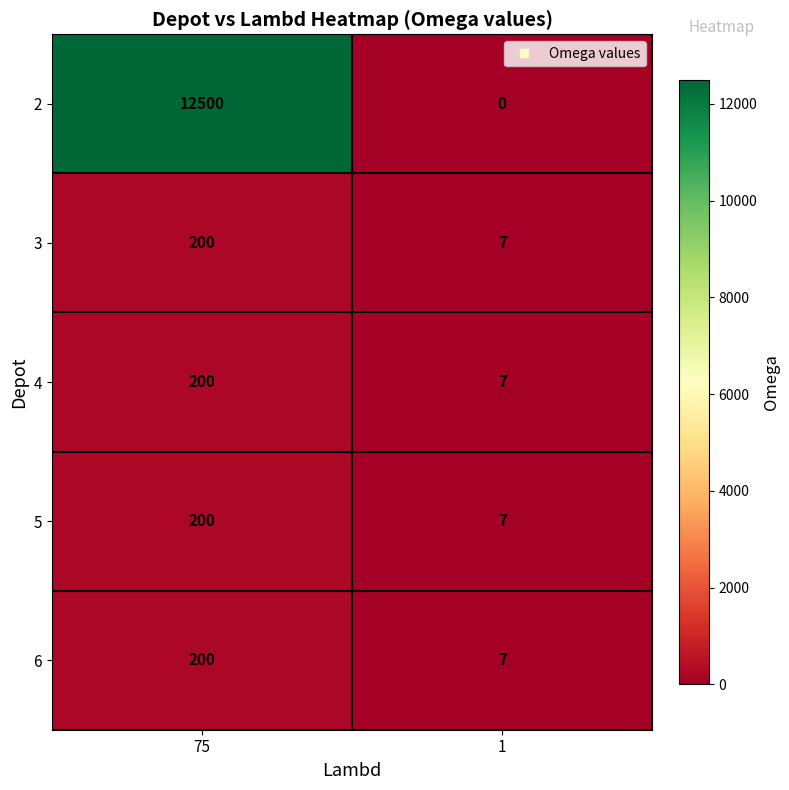

What is the approximate value of 3 at 1, to the nearest 10?

10